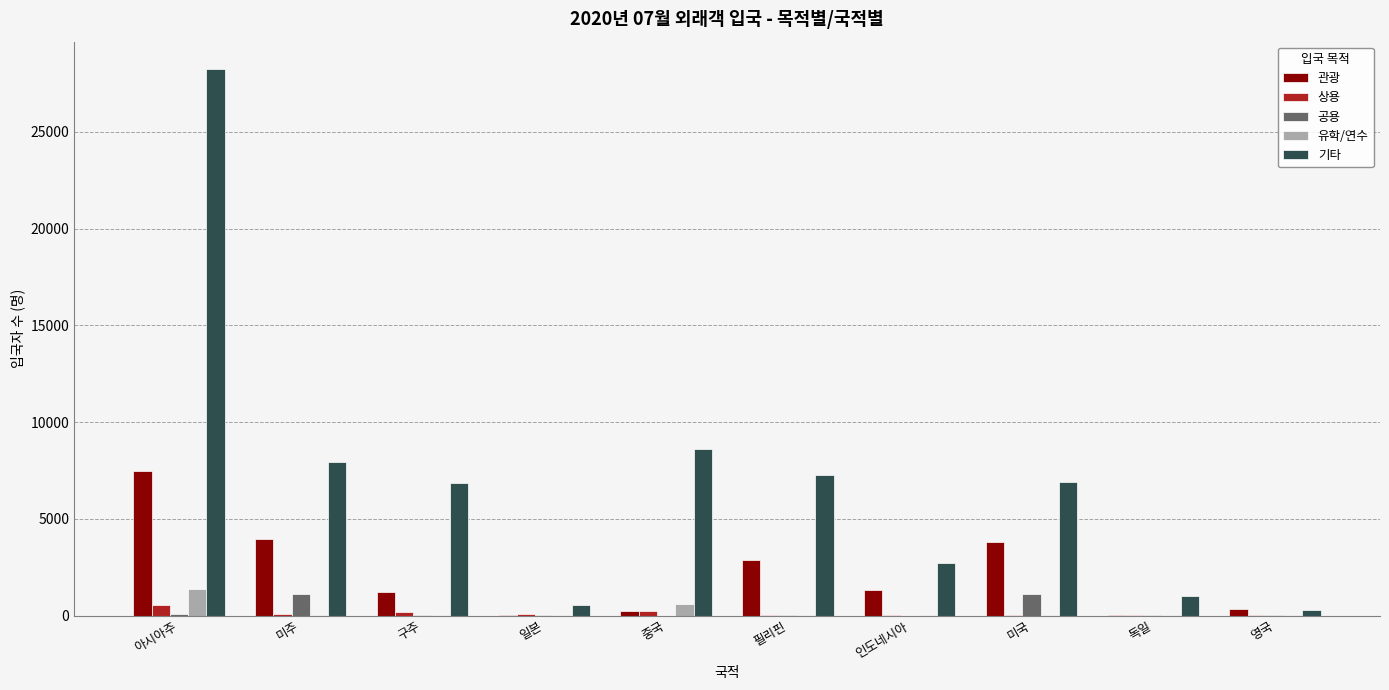

Which series changed the most between 구주 and 인도네시아?

기타